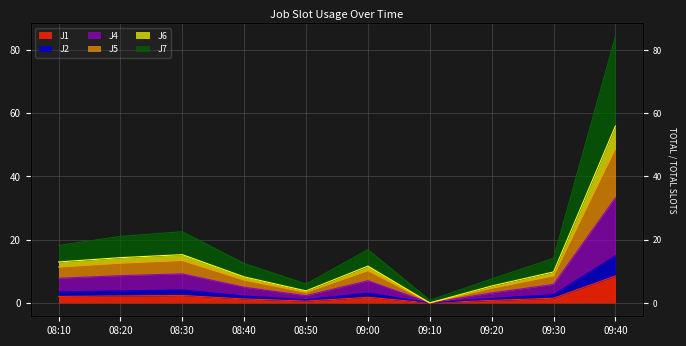

Between 08:30 and 09:00, which series saw the biggest shift?

J7